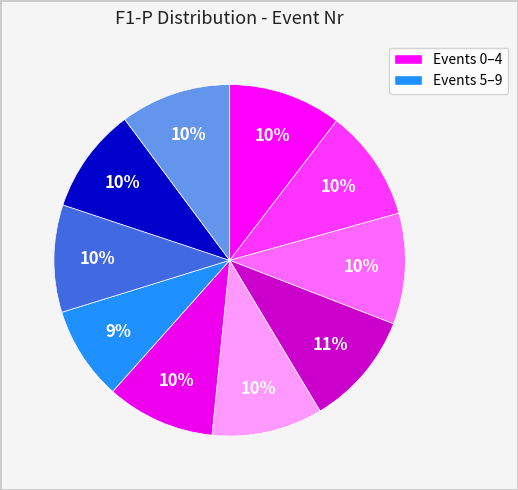

How many segments does this pie chart have?

10